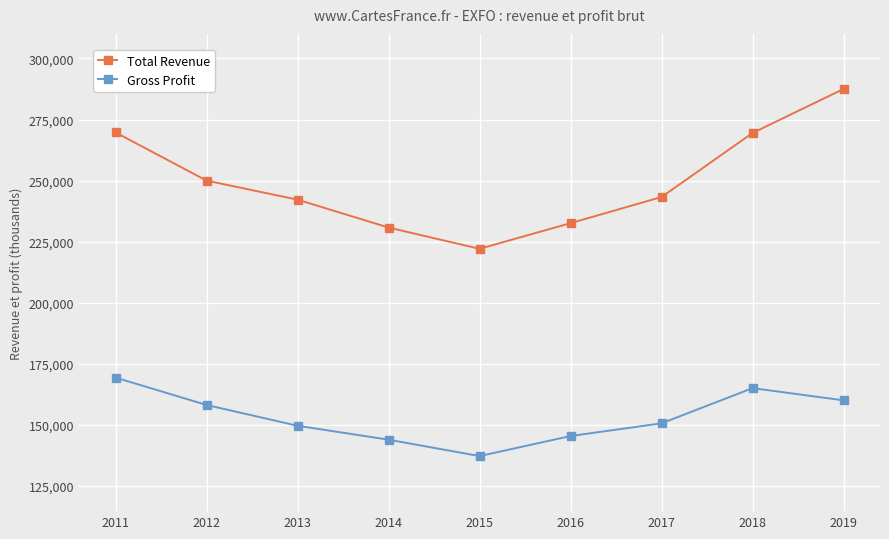

True or false: Total Revenue and Gross Profit cross at least once.

False